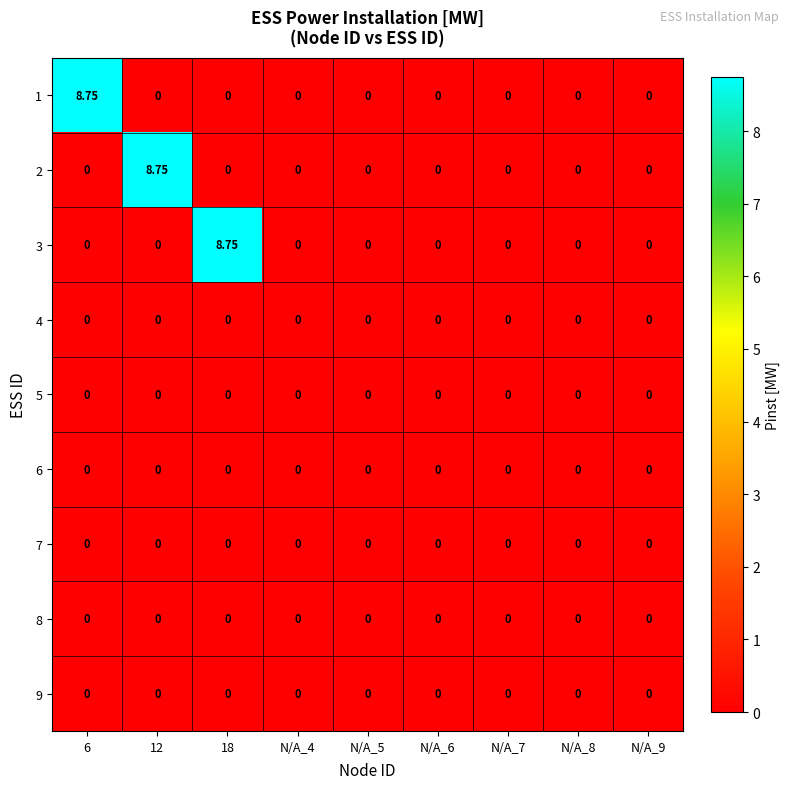

At which category does the chart reach its peak across all series?

6